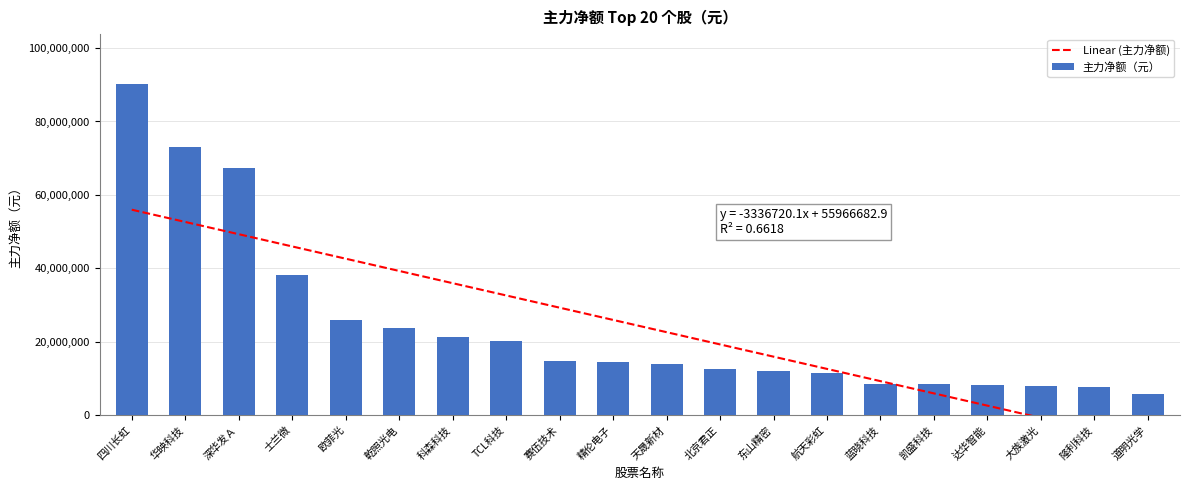

How many data points in Linear (主力净额) are above 25936202?

10